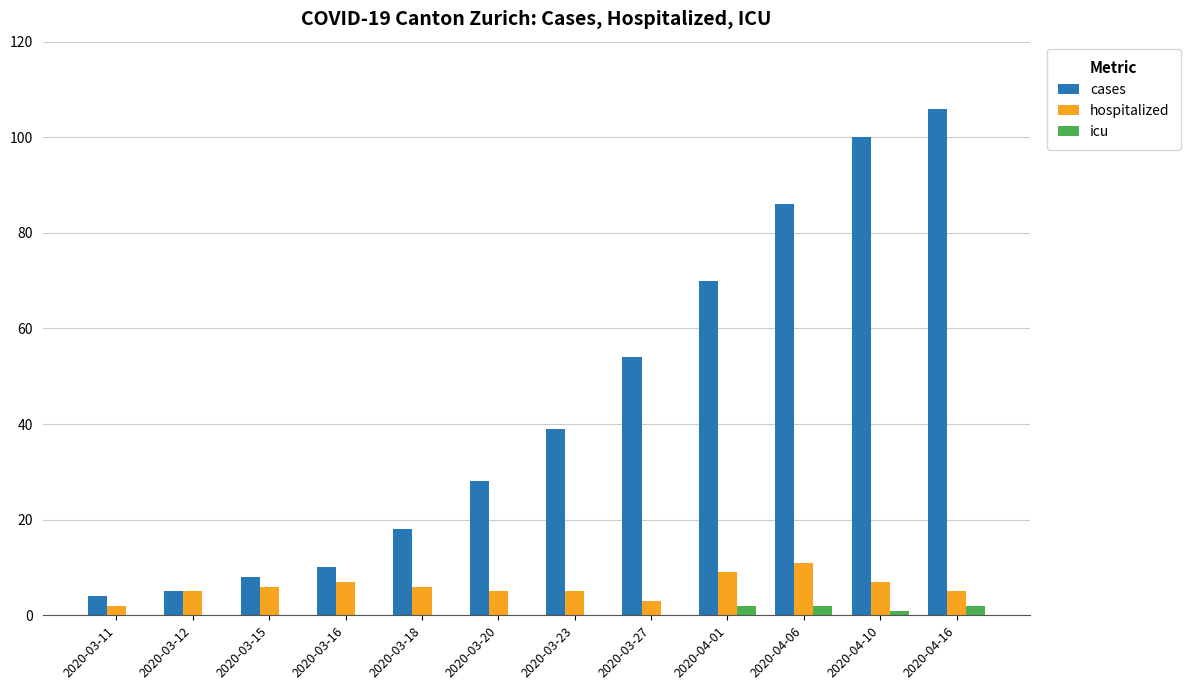

Is it true that cases equals 5 at 2020-03-12?

True